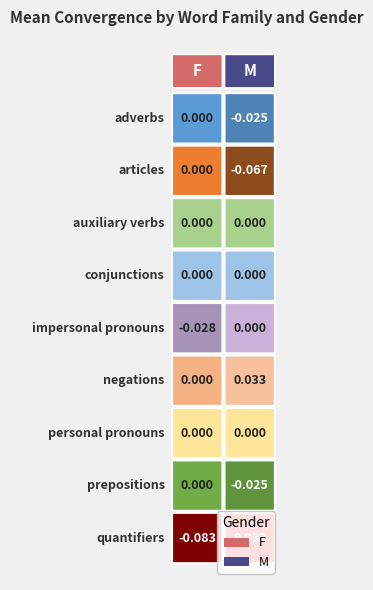

Reading left to right, list all the values displayed in this chart.

adverbs: F=0.0	M=-0.0
articles: F=0.0	M=-0.1
auxiliary_verbs: F=0.0	M=0.0
conjunctions: F=0.0	M=0.0
impersonal_pronouns: F=-0.0	M=0.0
negations: F=0.0	M=0.0
personal_pronouns: F=0.0	M=0.0
prepositions: F=0.0	M=-0.0
quantifiers: F=-0.1	M=0.0